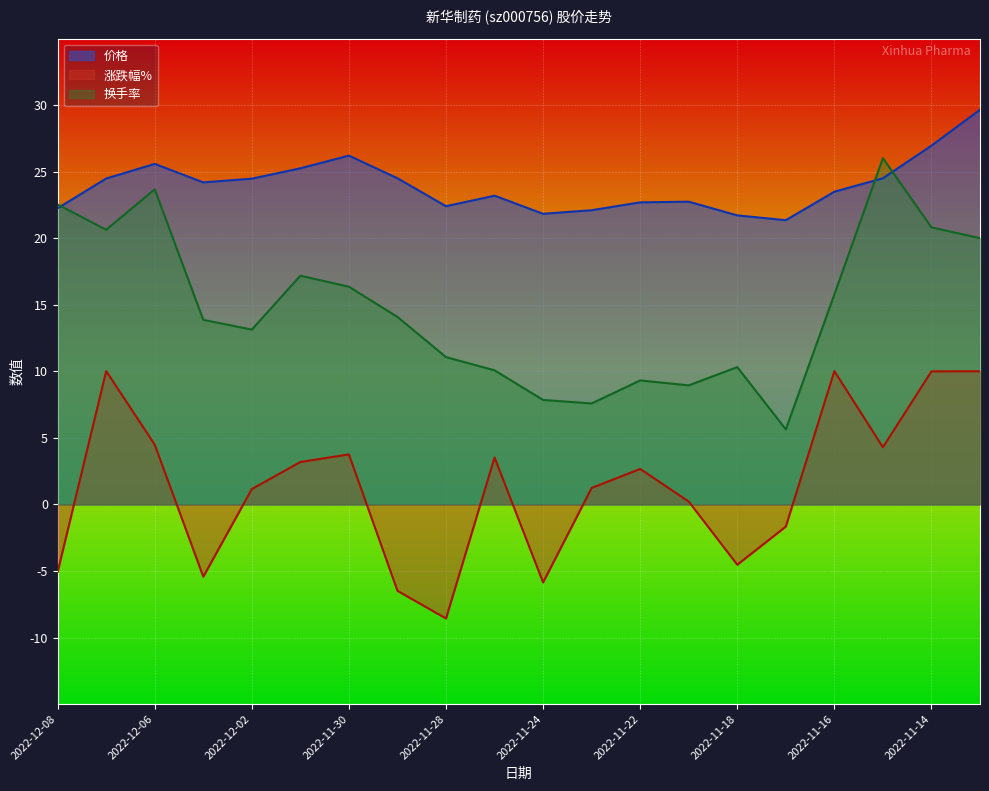

After their last crossing, which series has the higher values: 价格 or 换手率?

价格